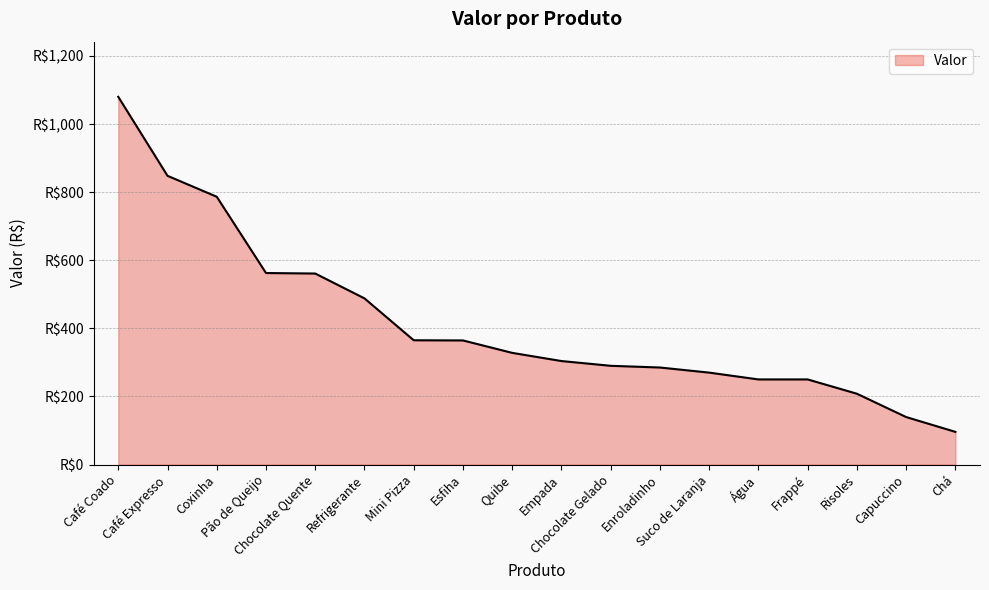

True or false: there are more than 2 points higher than both neighbors.

False